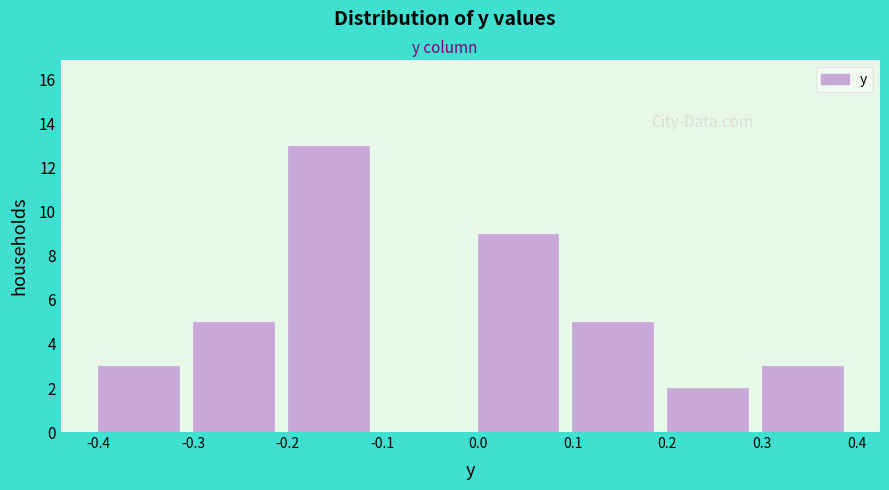

Over which range of the x-axis is the bar tallest?

-0.2 to -0.1